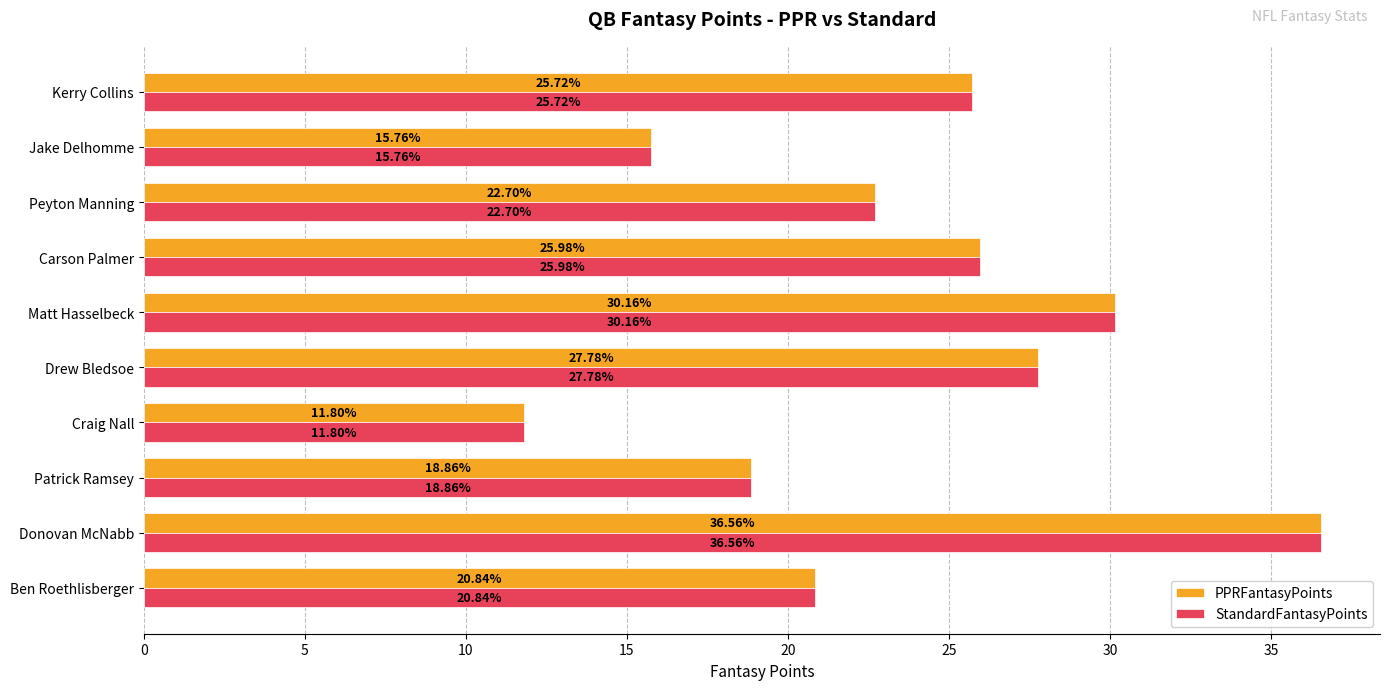

At which label does PPRFantasyPoints reach its minimum?

Craig Nall